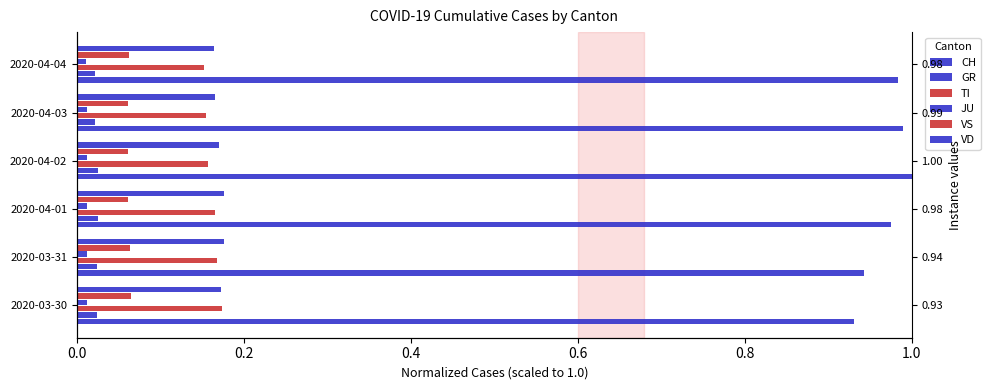

What position from the left is 2020-04-03?

5